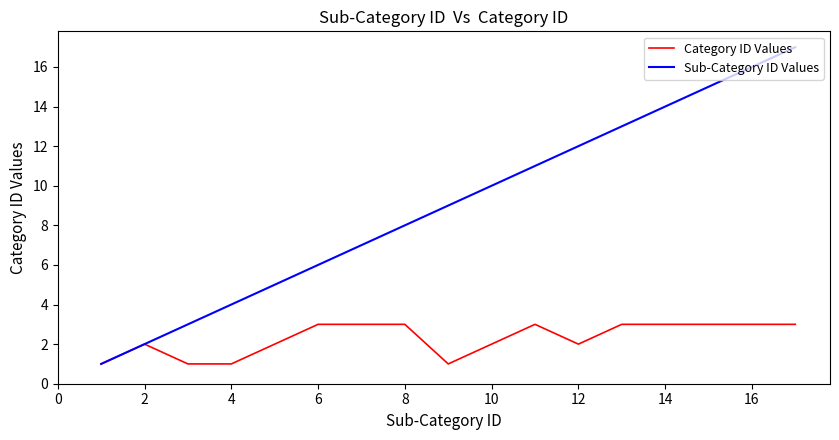

List the series in order of their peak value, lowest first.

Category ID Values, Sub-Category ID Values